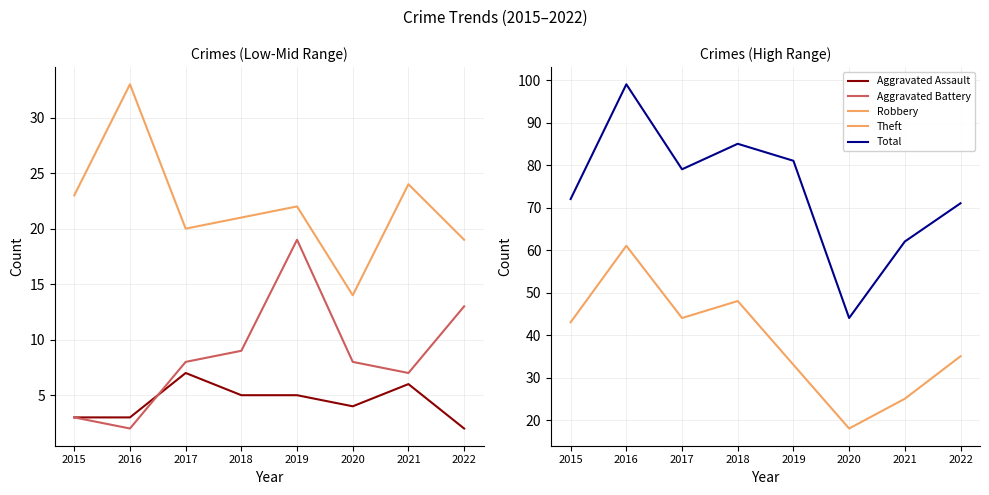

Which has a higher value, 2019 or 2016?

2019